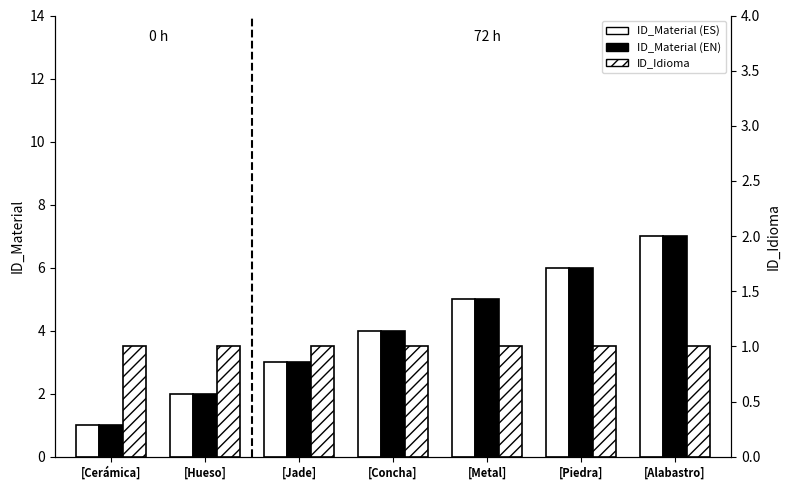

The value of ID_Idioma at [Concha] is 1. True or false?

True